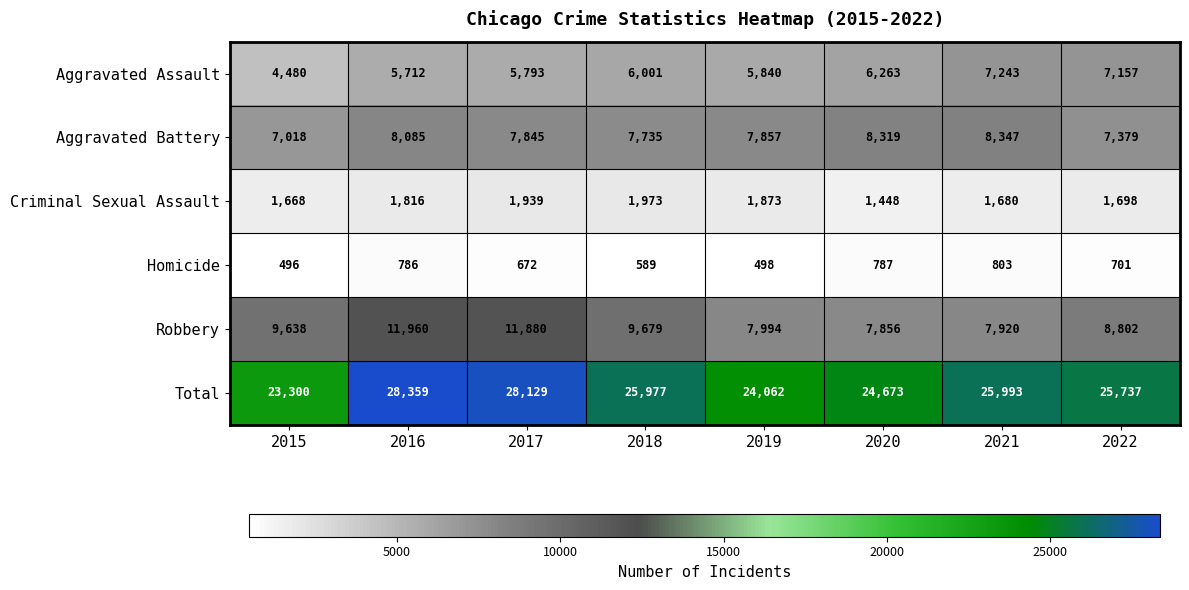

What is the difference between the maximum and minimum values in the Robbery series?

4104